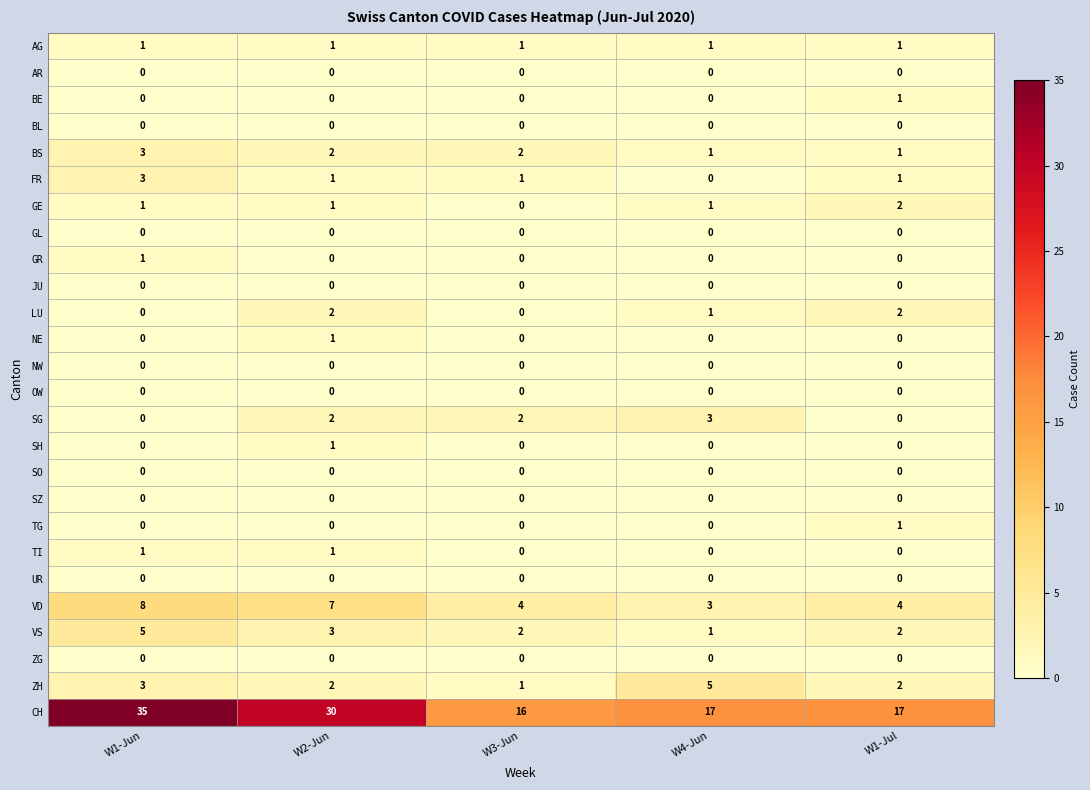

What is the spread (max minus min) of values at W3-Jun?

16